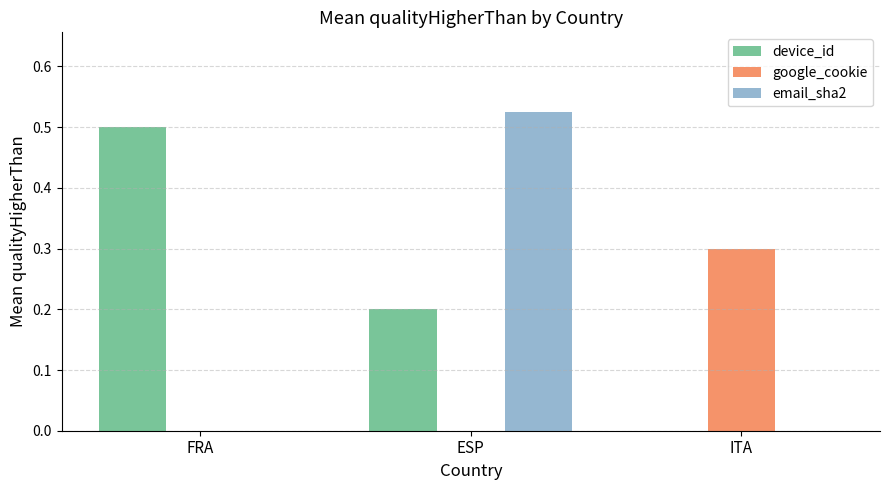

What is the sum of the google_cookie values at FRA and ITA?

0.3